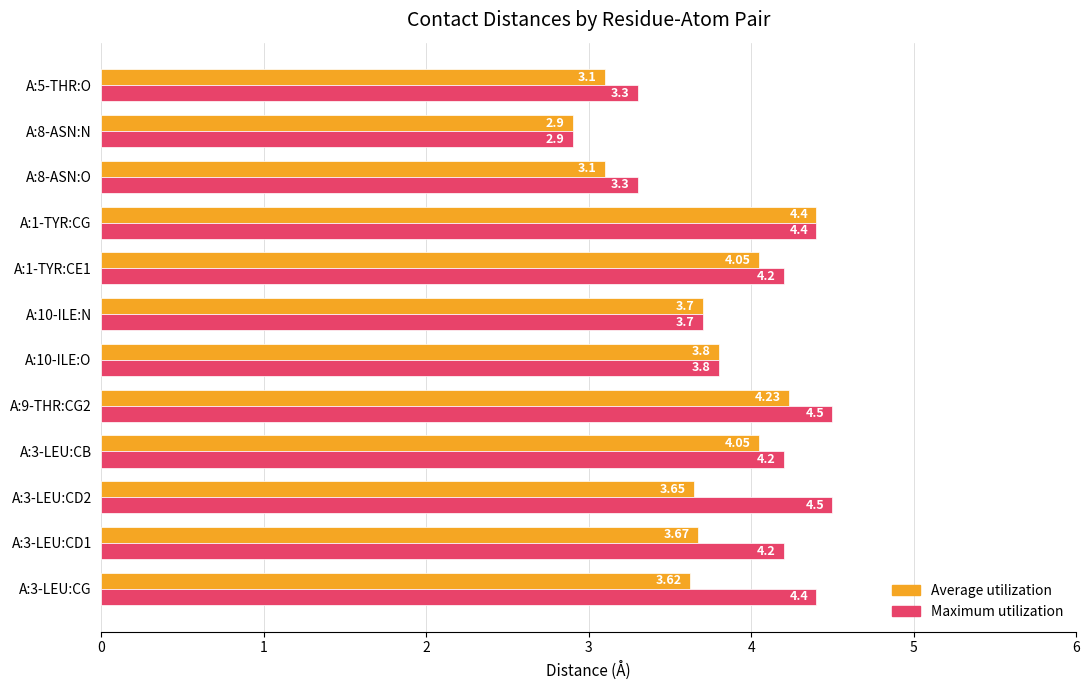

What is the difference between the maximum and second lowest values in the Maximum utilization series?

1.2